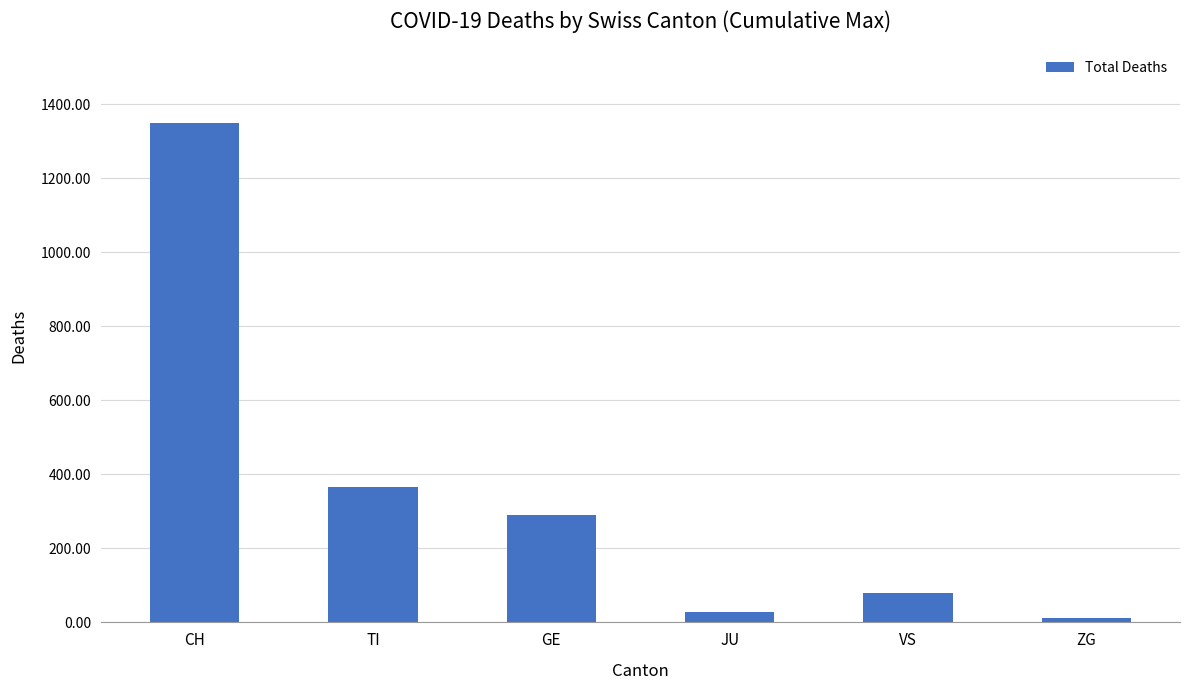

Approximately how many times larger is the value at TI compared to ZG?

33.4